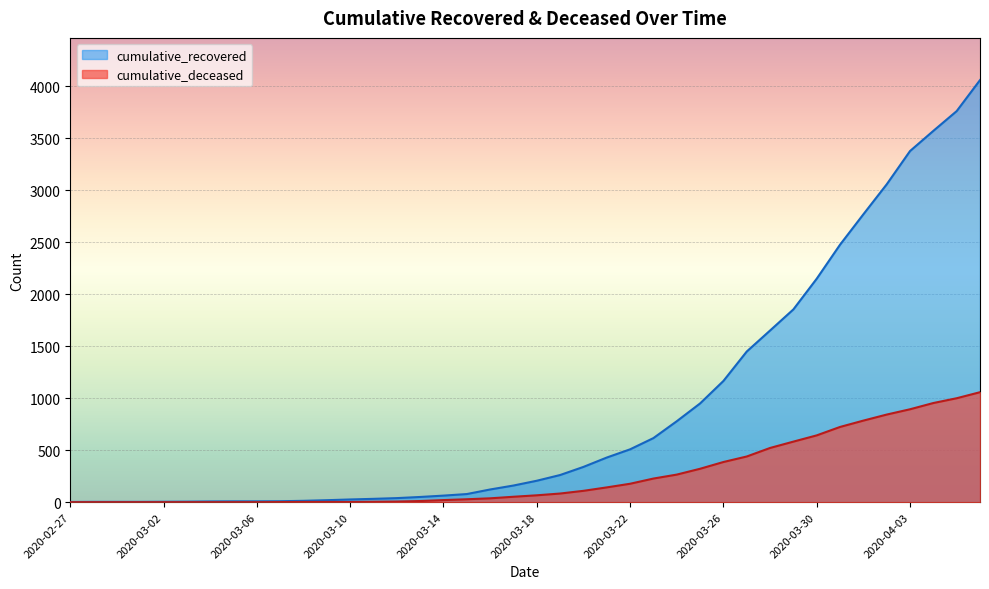

How many data points in cumulative_recovered are above 206?

19